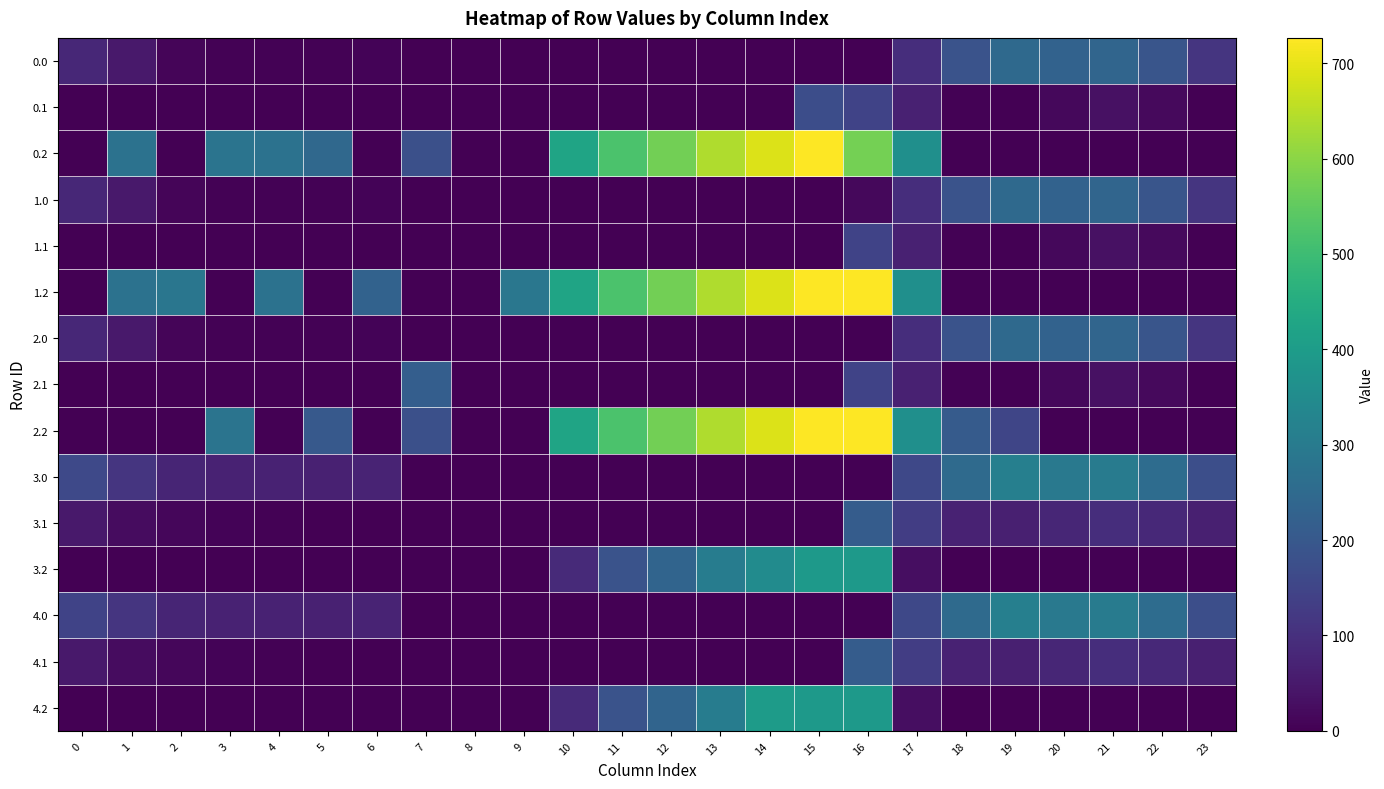

Reading left to right, extract all data points from this chart.

0.0: 0=82.0	1=49.5	2=10.3	3=4.4	4=4.9	5=3.8	6=8.0	7=0.0	8=0.0	9=0.0	10=0.0	11=0.0	12=0.0	13=0.0	14=0.0	15=0.0	16=0.0	17=94.8	18=186.7	19=249.2	20=229.9	21=238.4	22=192.3	23=111.3
0.1: 0=0.0	1=0.0	2=0.0	3=0.0	4=0.0	5=0.0	6=0.0	7=0.0	8=0.0	9=0.0	10=0.0	11=0.0	12=0.0	13=0.0	14=0.0	15=173.1	16=147.3	17=66.6	18=5.4	19=0.2	20=14.5	21=32.4	22=19.9	23=0.0
0.2: 0=0.0	1=272.7	2=0.0	3=281.0	4=274.4	5=245.0	6=0.0	7=176.6	8=0.0	9=0.0	10=423.5	11=520.6	12=571.2	13=640.4	14=687.4	15=725.8	16=575.1	17=362.4	18=0.0	19=0.0	20=0.0	21=0.0	22=0.0	23=0.0
1.0: 0=82.0	1=49.5	2=10.3	3=4.4	4=4.9	5=3.8	6=8.0	7=0.0	8=0.0	9=0.0	10=0.0	11=0.0	12=0.0	13=0.0	14=0.0	15=0.0	16=16.3	17=94.8	18=186.7	19=249.2	20=229.9	21=238.4	22=192.3	23=111.3
1.1: 0=0.0	1=0.0	2=0.0	3=0.0	4=0.0	5=0.0	6=0.0	7=0.0	8=0.0	9=0.0	10=0.0	11=0.0	12=0.0	13=0.0	14=0.0	15=0.0	16=147.3	17=66.6	18=5.4	19=0.2	20=14.5	21=32.4	22=19.9	23=0.0
1.2: 0=0.0	1=272.7	2=285.5	3=0.0	4=274.4	5=0.0	6=228.8	7=0.0	8=0.0	9=288.5	10=423.5	11=520.6	12=571.2	13=640.4	14=687.4	15=725.8	16=726.6	17=362.4	18=0.0	19=0.0	20=0.0	21=0.0	22=0.0	23=0.0
2.0: 0=82.0	1=49.5	2=10.3	3=4.4	4=4.9	5=3.8	6=8.0	7=0.0	8=0.0	9=0.0	10=0.0	11=0.0	12=0.0	13=0.0	14=0.0	15=0.0	16=0.0	17=94.8	18=186.7	19=249.2	20=229.9	21=238.4	22=192.3	23=111.3
2.1: 0=0.0	1=0.0	2=0.0	3=0.0	4=0.0	5=0.0	6=0.0	7=217.1	8=0.0	9=0.0	10=0.0	11=0.0	12=0.0	13=0.0	14=0.0	15=0.0	16=147.3	17=66.6	18=5.4	19=0.2	20=14.5	21=32.4	22=19.9	23=0.0
2.2: 0=0.0	1=0.0	2=0.0	3=281.0	4=0.0	5=201.8	6=0.0	7=176.6	8=0.0	9=0.0	10=423.5	11=520.6	12=571.2	13=640.4	14=687.4	15=725.8	16=726.6	17=362.4	18=210.0	19=151.0	20=0.0	21=0.0	22=0.0	23=0.0
3.0: 0=160.3	1=113.5	2=74.3	3=68.4	4=68.9	5=67.8	6=72.0	7=0.0	8=0.0	9=0.0	10=0.0	11=0.0	12=0.0	13=0.0	14=0.0	15=0.0	16=0.0	17=158.8	18=250.7	19=313.2	20=293.9	21=302.4	22=256.3	23=175.3
3.1: 0=48.6	1=25.1	2=11.9	3=6.7	4=3.6	5=0.0	6=0.0	7=0.0	8=0.0	9=0.0	10=0.0	11=0.0	12=0.0	13=0.0	14=0.0	15=0.0	16=211.3	17=130.6	18=69.4	19=64.2	20=78.5	21=96.4	22=83.9	23=63.4
3.2: 0=0.0	1=0.0	2=0.0	3=0.0	4=0.0	5=0.0	6=0.0	7=0.0	8=0.0	9=0.0	10=87.5	11=184.6	12=235.2	13=304.4	14=351.4	15=389.8	16=390.6	17=26.4	18=0.0	19=0.0	20=0.0	21=0.0	22=0.0	23=0.0
4.0: 0=146.0	1=113.5	2=74.3	3=68.4	4=68.9	5=67.8	6=72.0	7=0.0	8=0.0	9=0.0	10=0.0	11=0.0	12=0.0	13=0.0	14=0.0	15=0.0	16=0.0	17=158.8	18=250.7	19=313.2	20=293.9	21=302.4	22=256.3	23=175.3
4.1: 0=48.6	1=25.1	2=11.9	3=6.7	4=3.6	5=0.0	6=0.0	7=0.0	8=0.0	9=0.0	10=0.0	11=0.0	12=0.0	13=0.0	14=0.0	15=0.0	16=211.3	17=130.6	18=69.4	19=64.2	20=78.5	21=96.4	22=83.9	23=63.4
4.2: 0=0.0	1=0.0	2=0.0	3=0.0	4=0.0	5=0.0	6=0.0	7=0.0	8=0.0	9=0.0	10=87.5	11=184.6	12=235.2	13=304.4	14=398.8	15=389.8	16=390.6	17=26.4	18=0.0	19=0.0	20=0.0	21=0.0	22=0.0	23=0.0